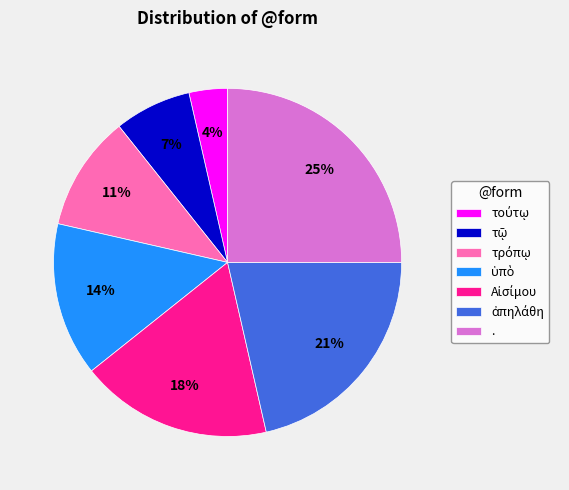

Is there any slice that represents more than half of the pie?

No